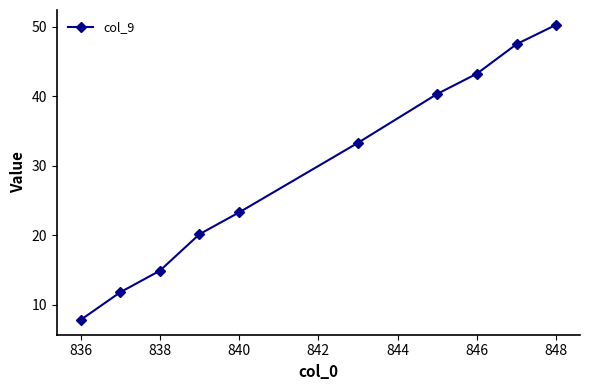

How many values exceed 33?

5